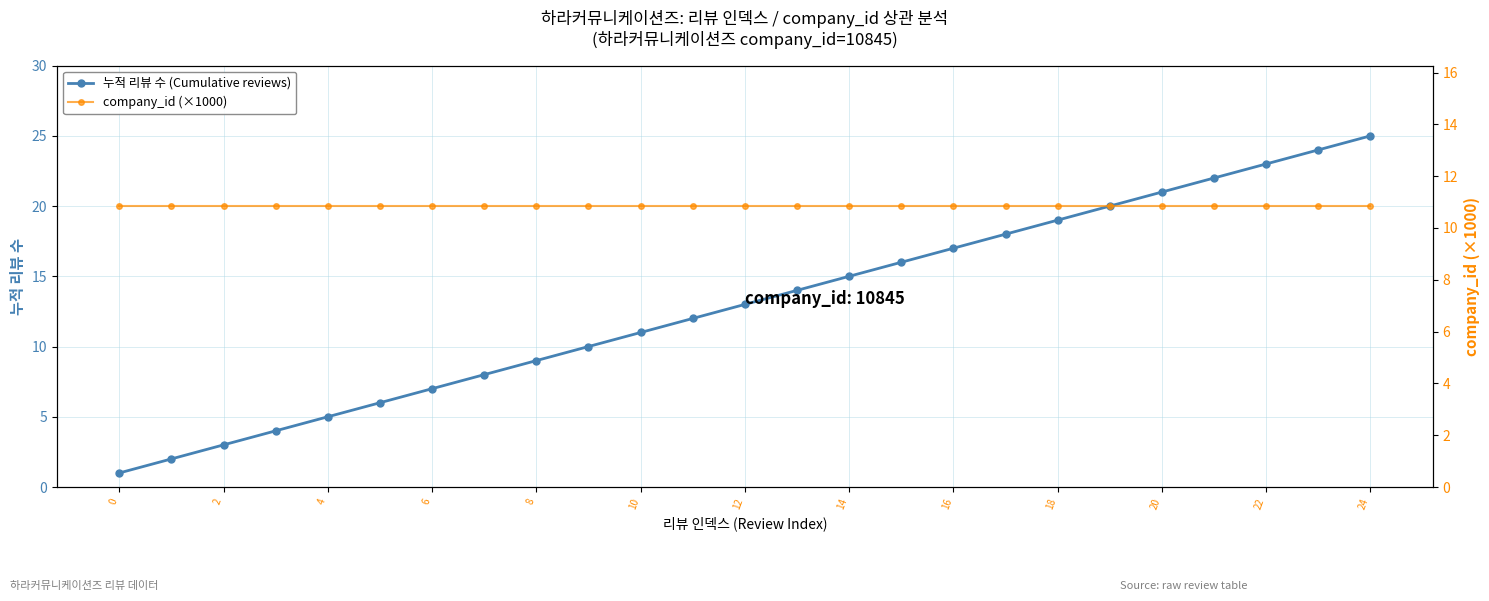

What is the label of the 22nd point from the left?

21